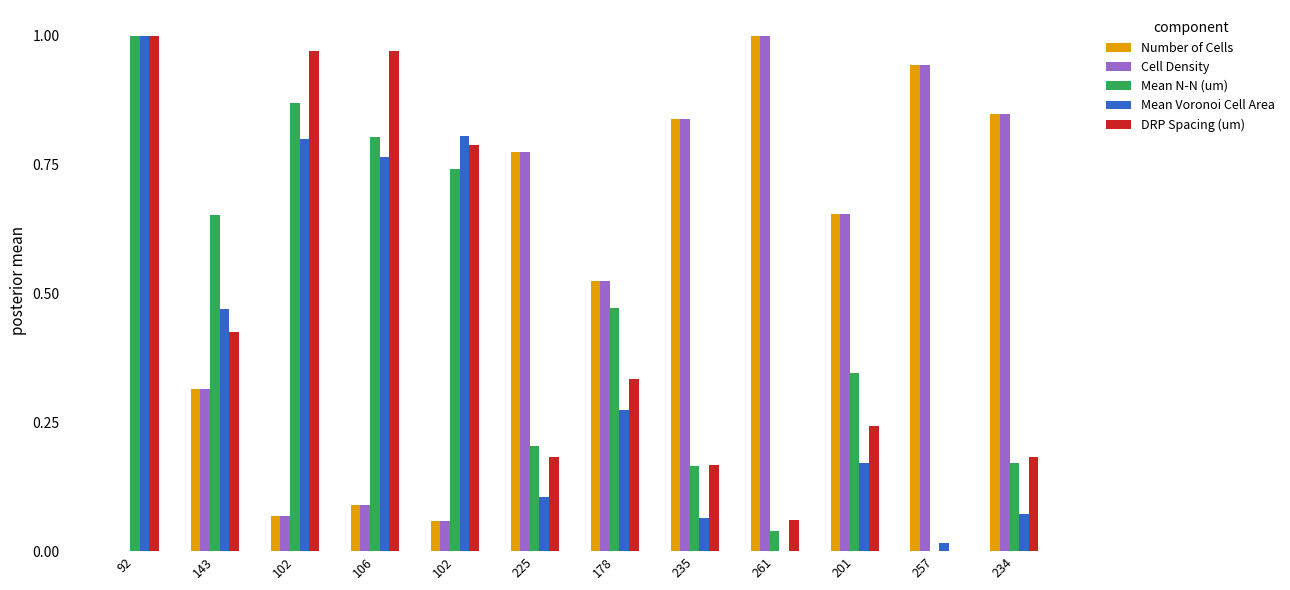

What are all the series names shown in the legend?

Number of Cells, Cell Density, Mean N-N (um), Mean Voronoi Cell Area, DRP Spacing (um)